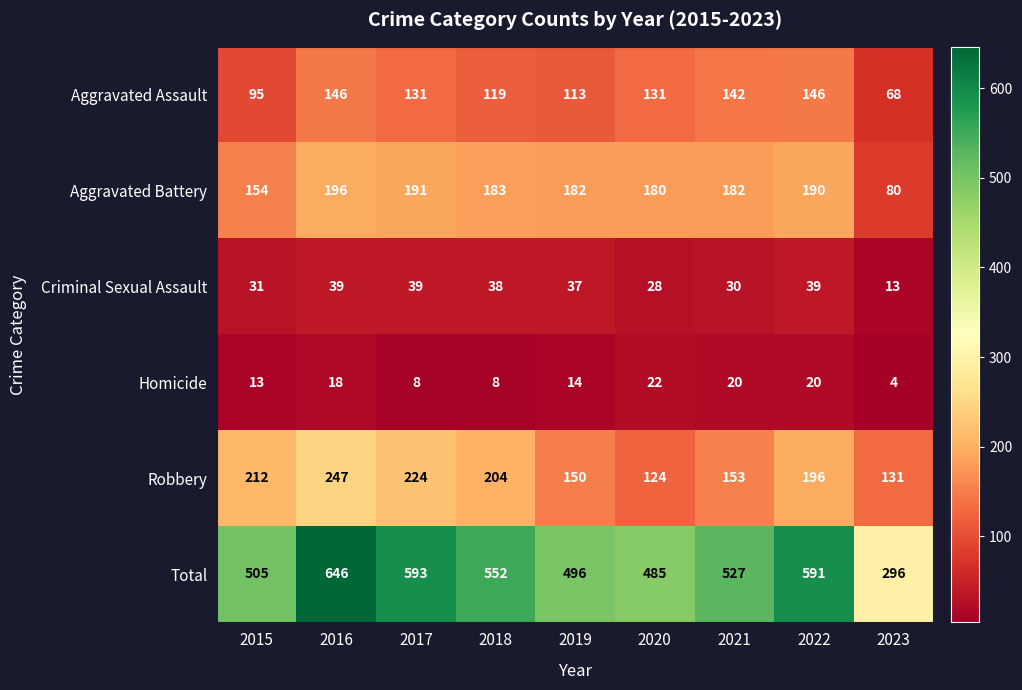

Which category has the highest value in the Aggravated Battery series?

2016